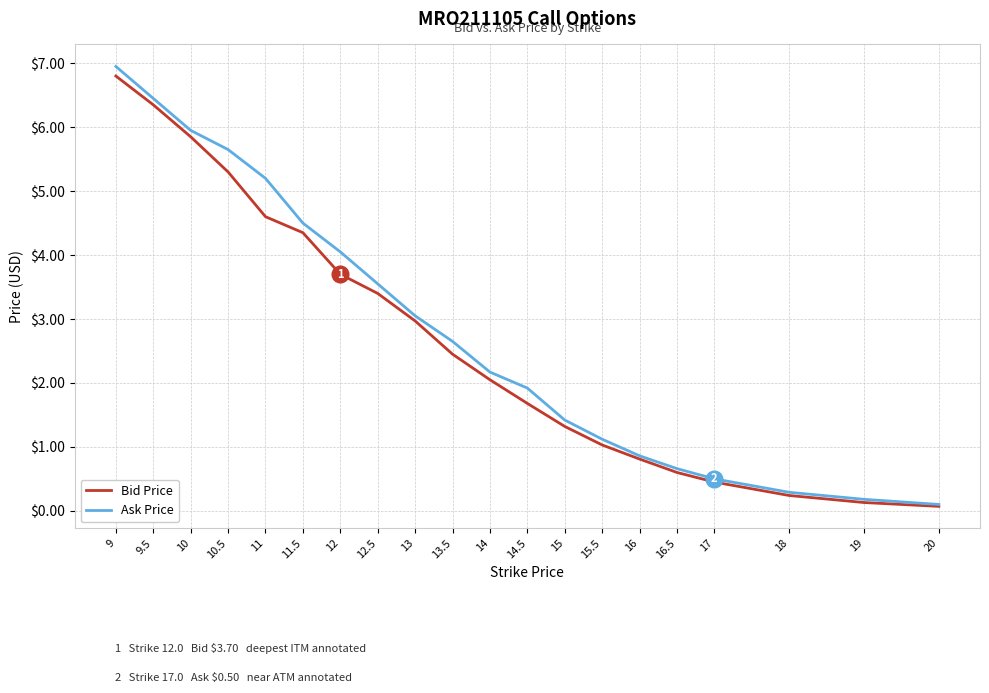

What position from the left is 10.5?

4